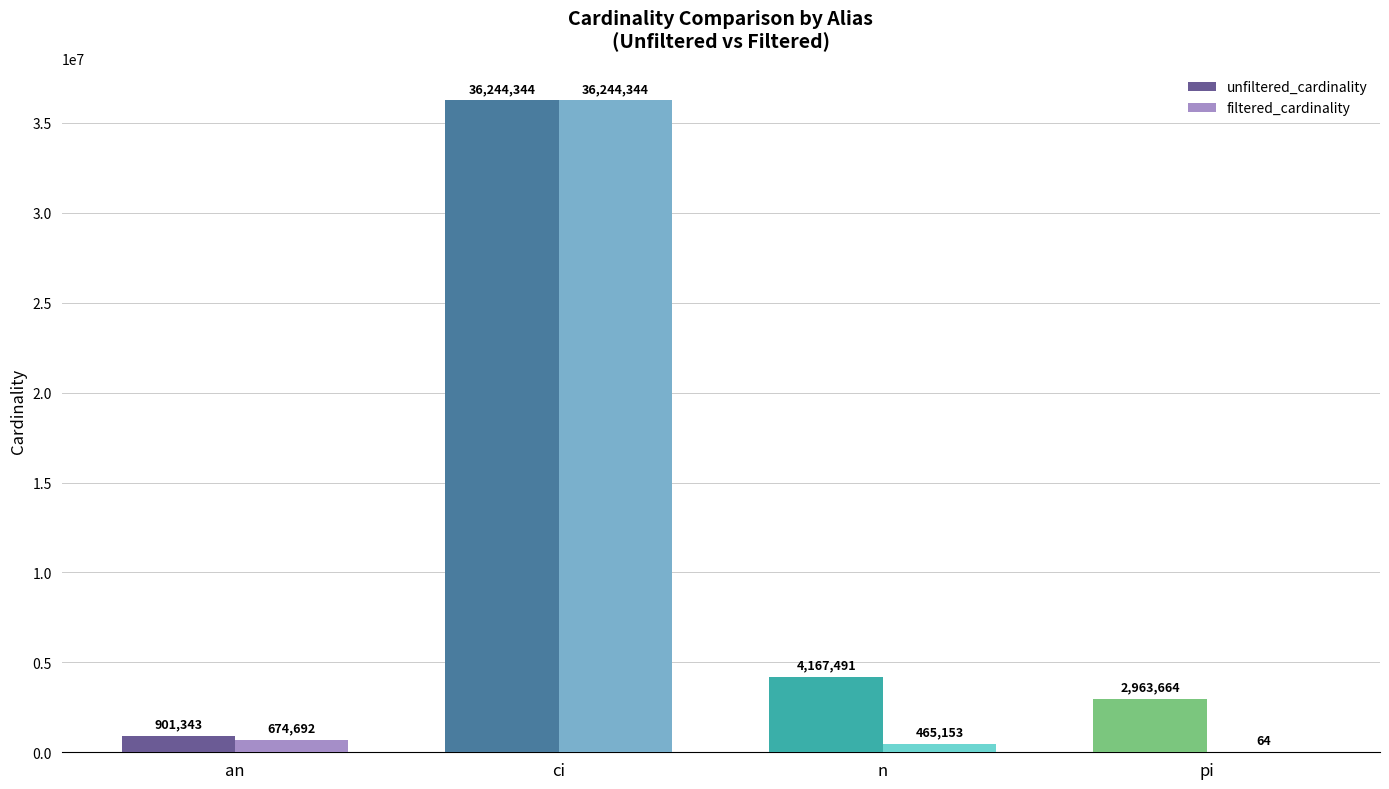

Does the chart contain stacked bars?

No